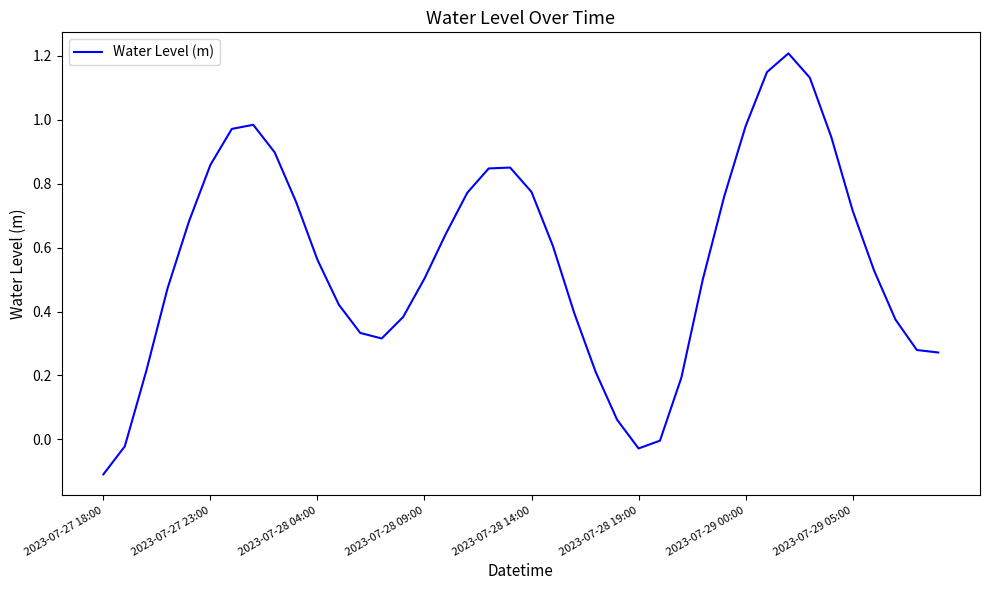

What is the maximum value shown in the chart?

1.2